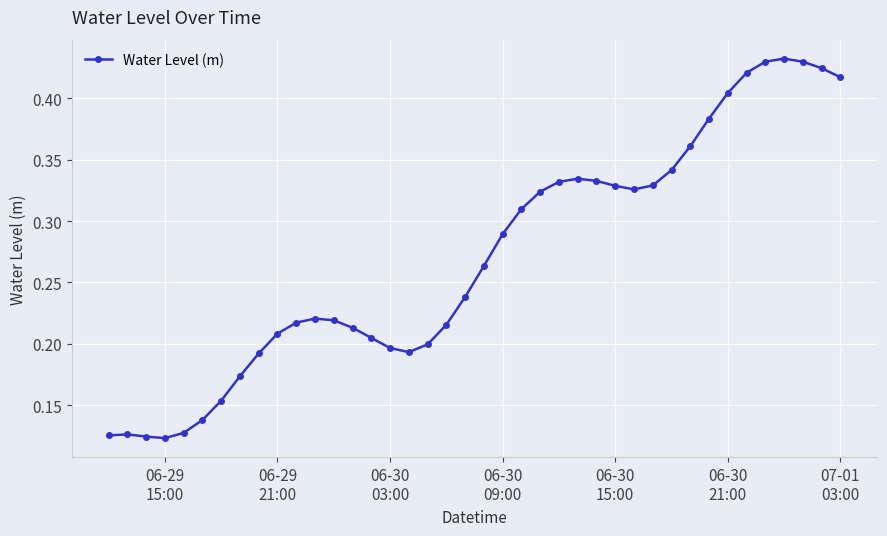

Count the values in the range 0 to 1.

40